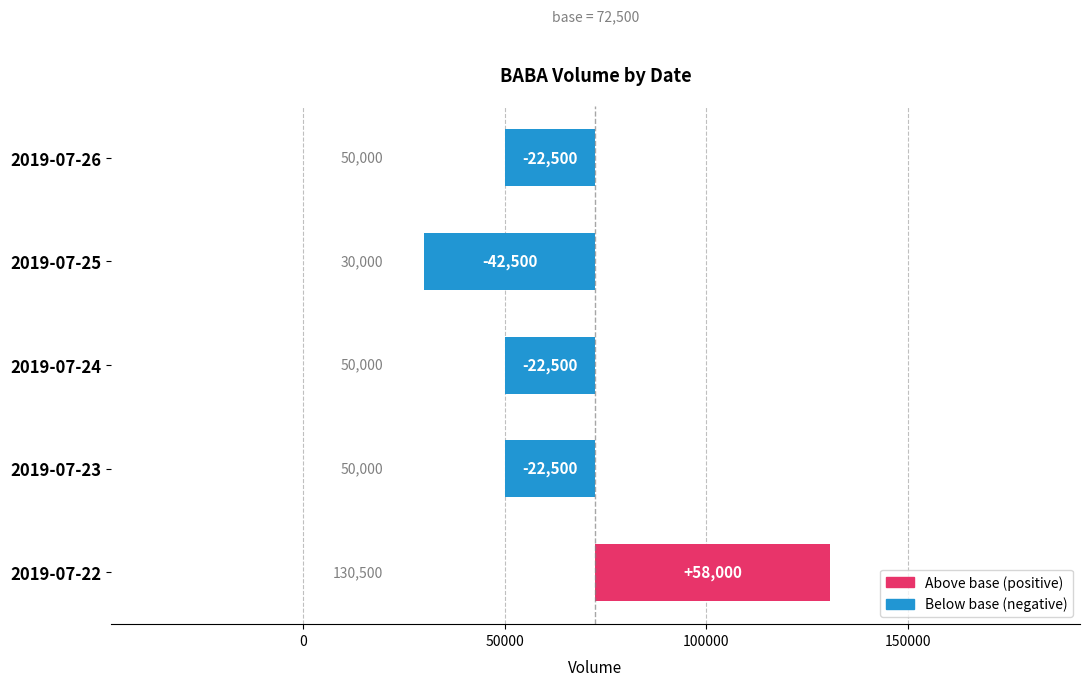

How many values exceed -22500?

1